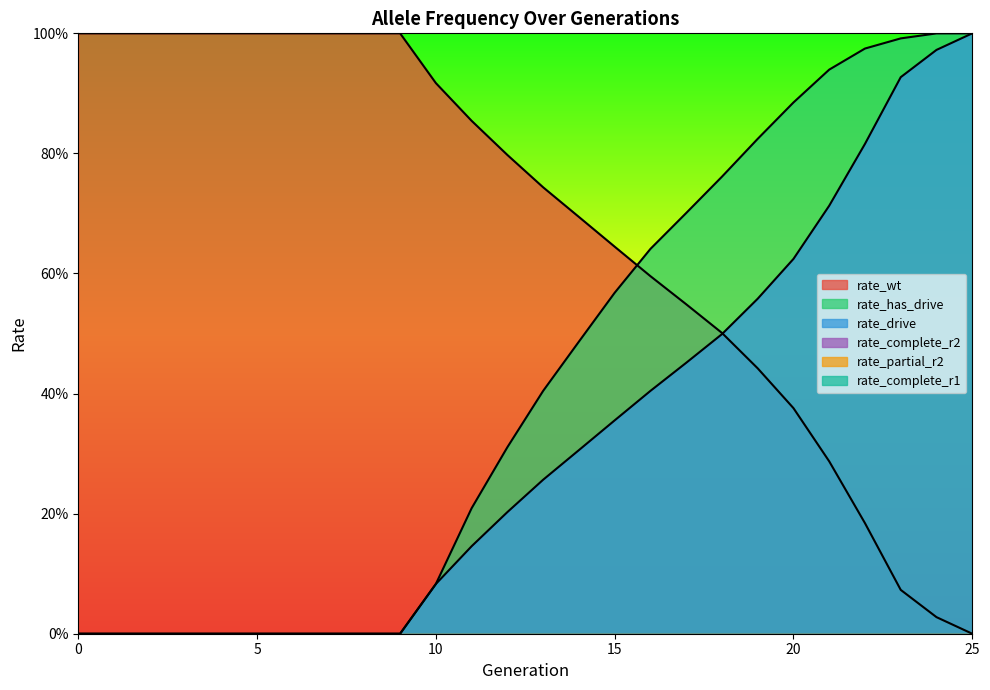

Rank the categories by rate_drive value from highest to lowest.

25, 24, 23, 22, 21, 20, 19, 18, 17, 16, 15, 14, 13, 12, 11, 10, 0, 1, 2, 3, 4, 5, 6, 7, 8, 9